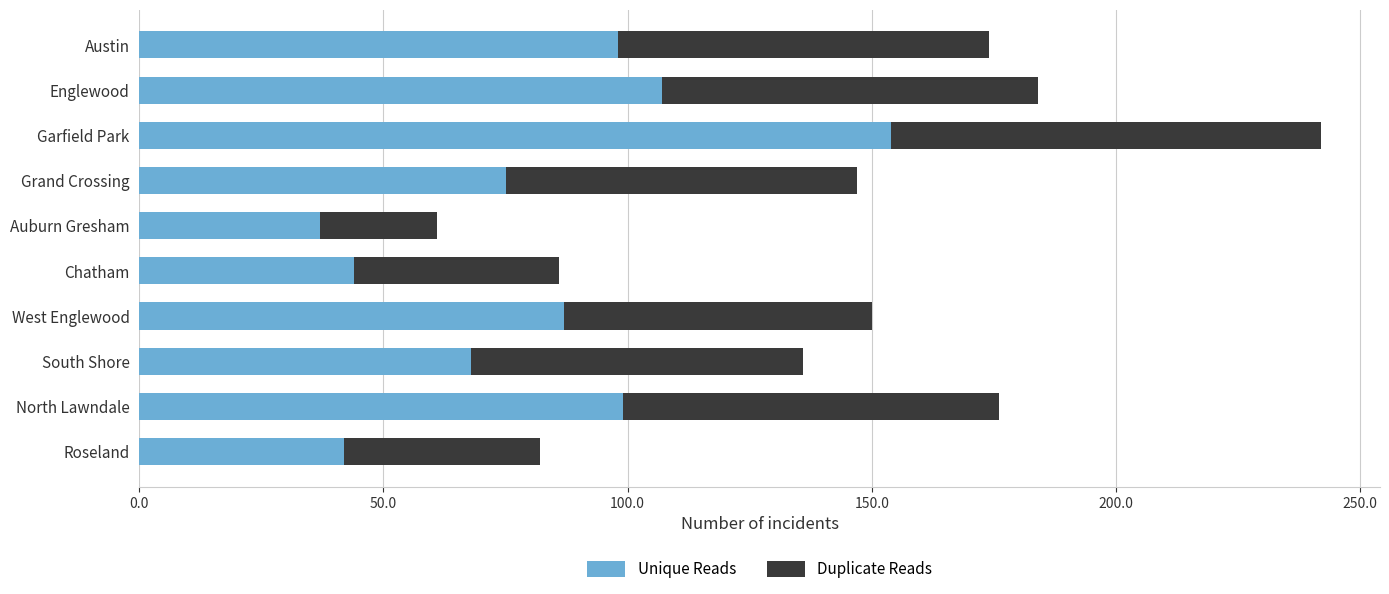

What is the sum of all Unique Reads values?

811